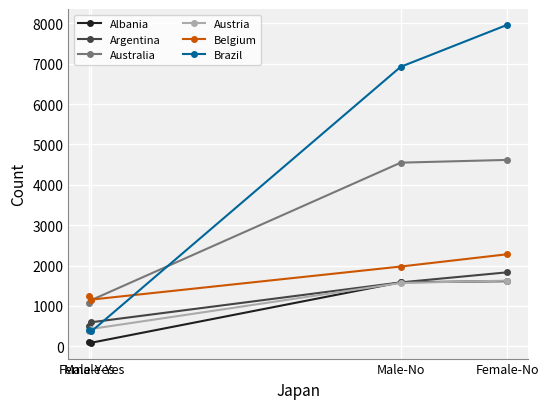

What is the value of the Argentina point at the 1st from the left?

502